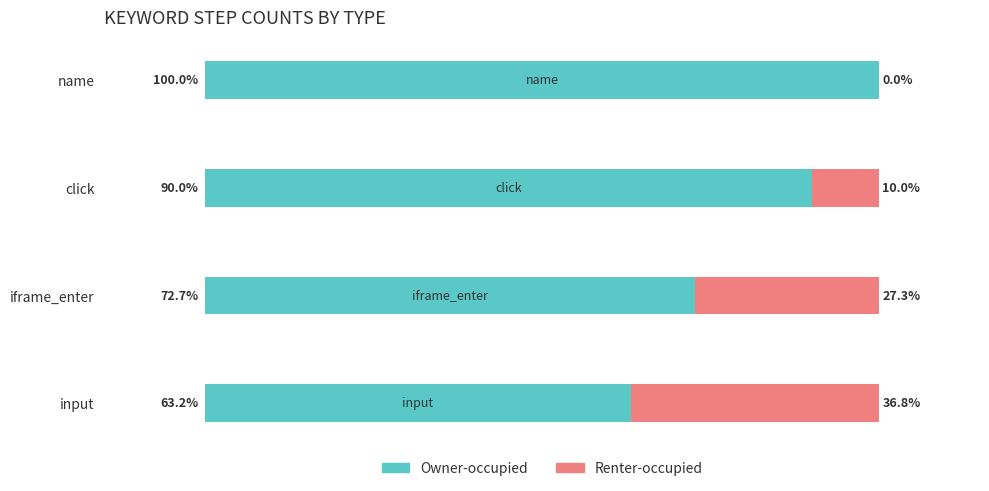

At which label is Owner-occupied closest to 81?

iframe_enter